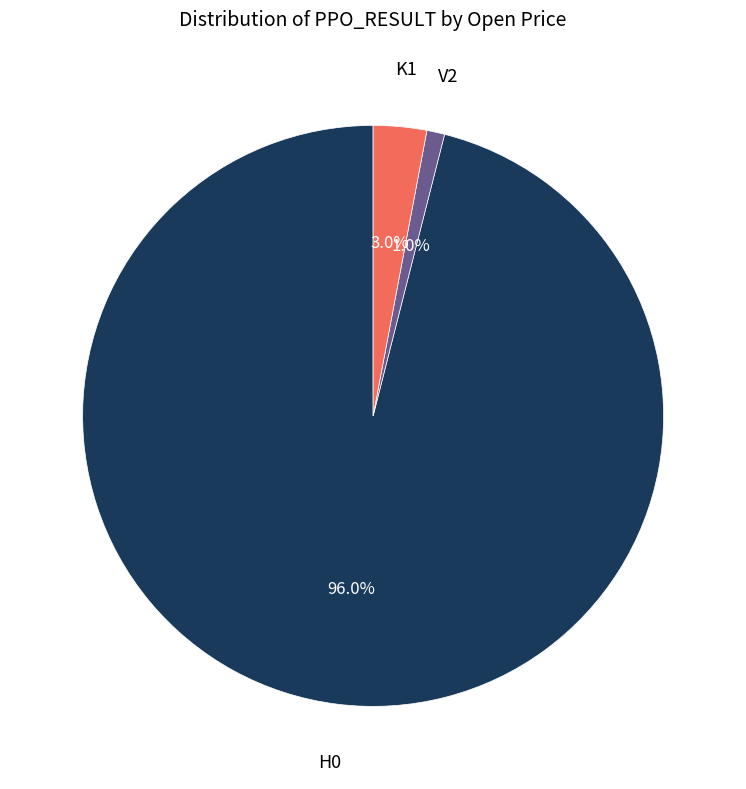

True or false: K1 accounts for 3% of the total.

True